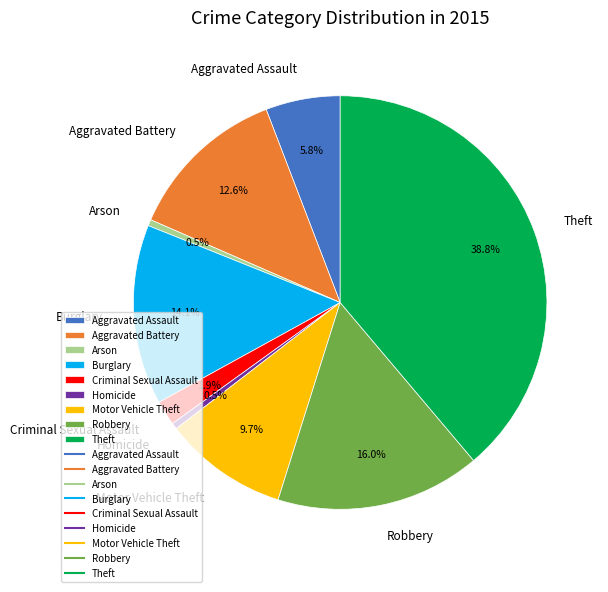

Which slice is the largest?

Theft